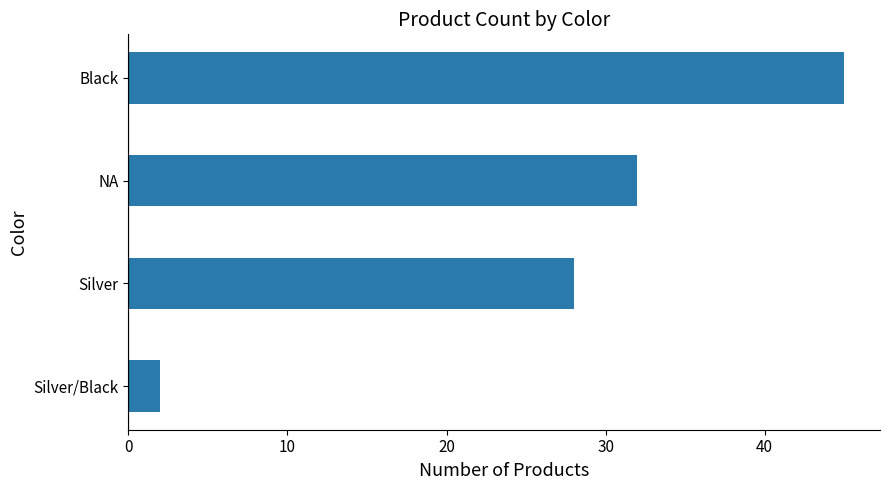

Reading bottom to top, extract all data points from this chart.

2	28	32	45